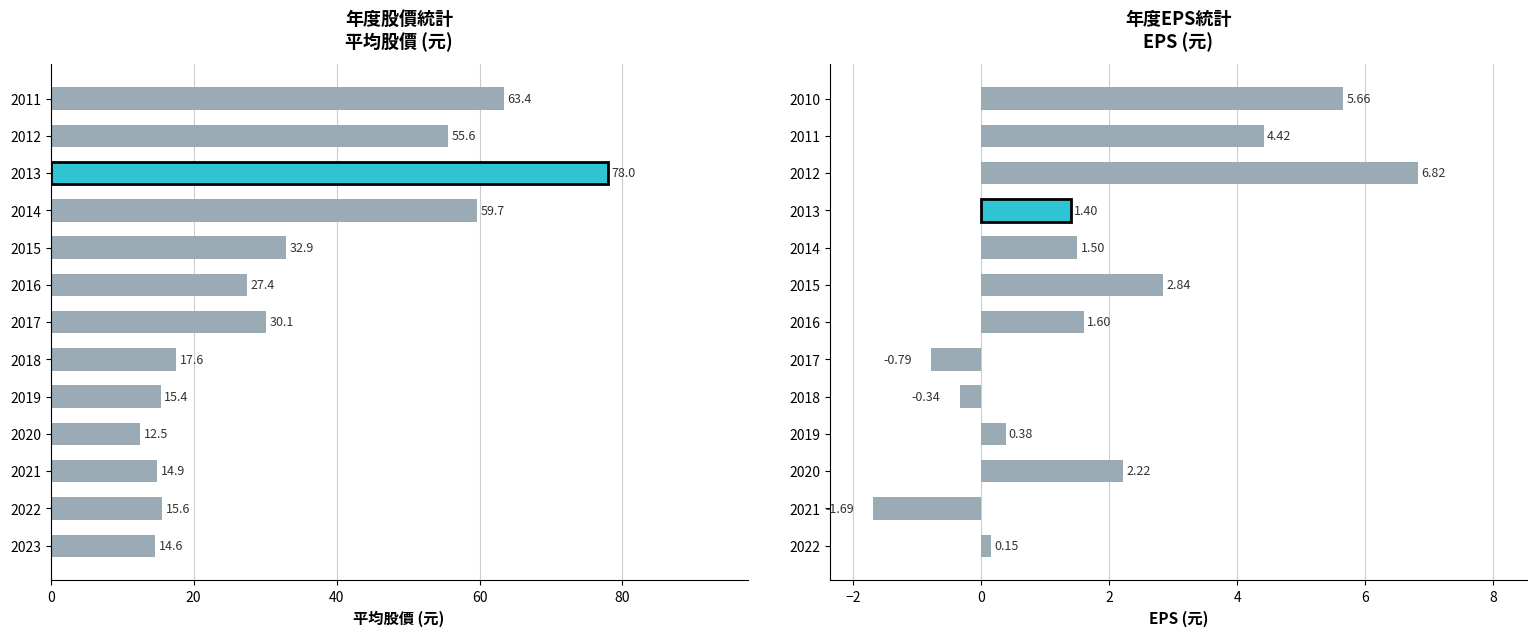

What is the value of the 平均股價 bar at the 10th from the left?

59.7